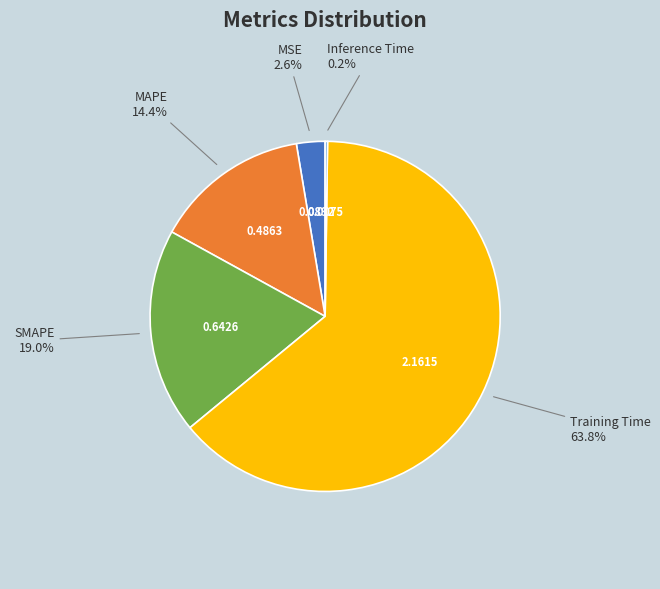

Combined, what portion of the pie is Training Time and SMAPE?

82.8%